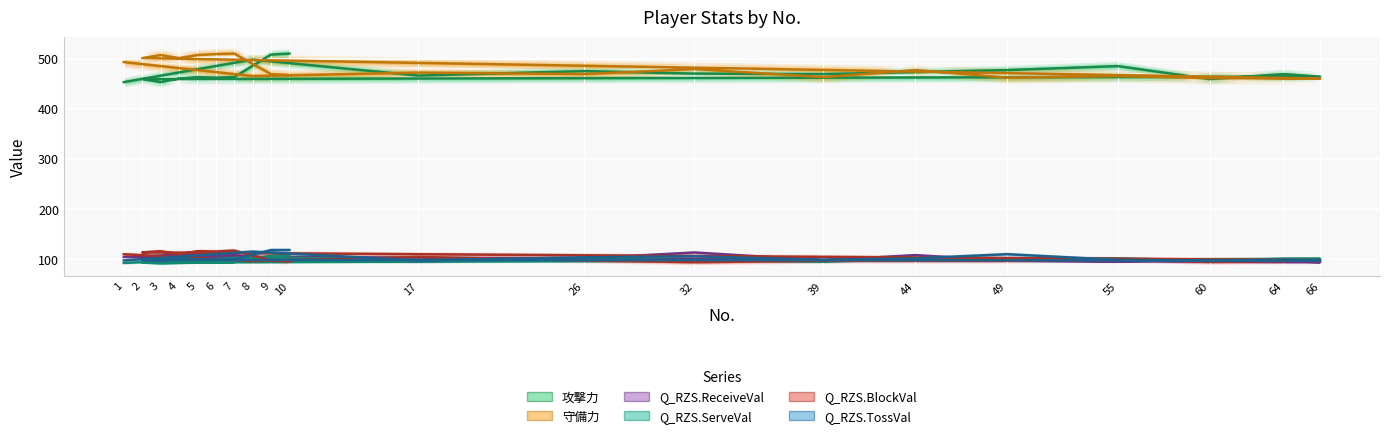

At 49, list the series in order from largest to smallest.

攻撃力, 守備力, Q_RZS.TossVal, Q_RZS.ServeVal, Q_RZS.BlockVal, Q_RZS.ReceiveVal